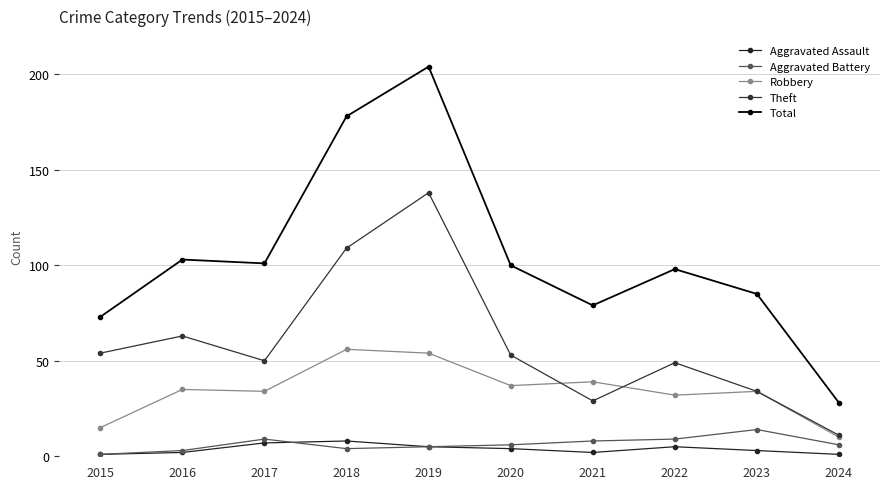

Which series has the widest spread of values?

Total